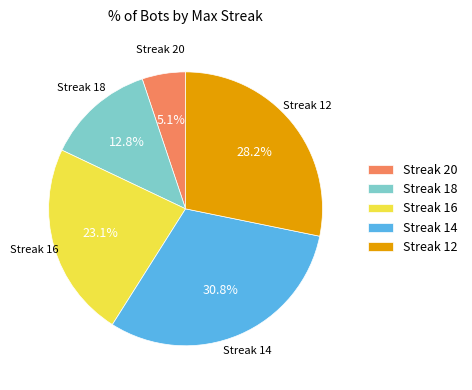

Between Streak 18 and Streak 16, which is larger?

Streak 16